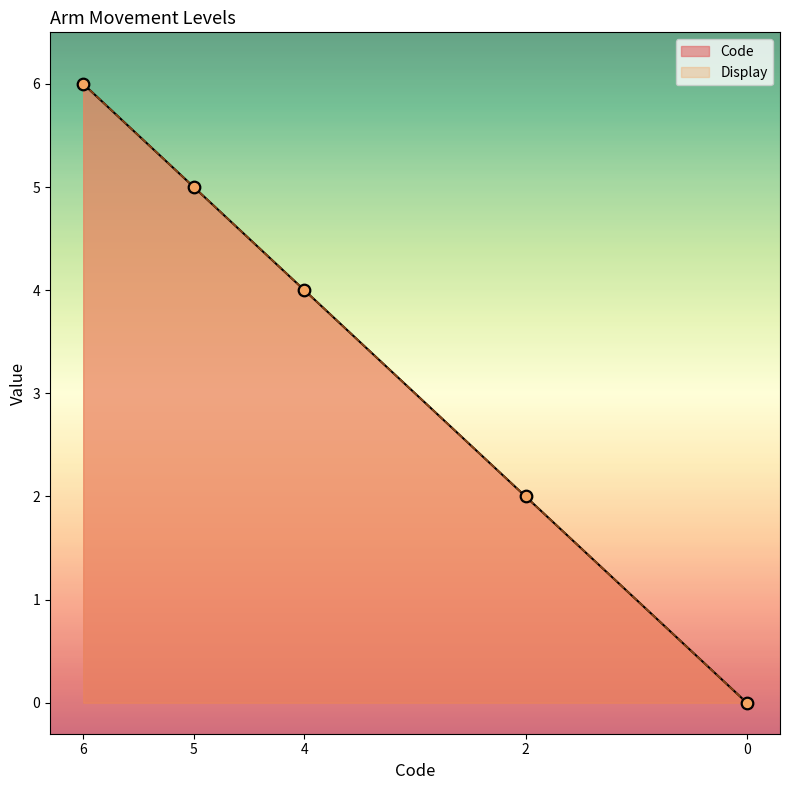

What are all the series names shown in the legend?

Code, Display